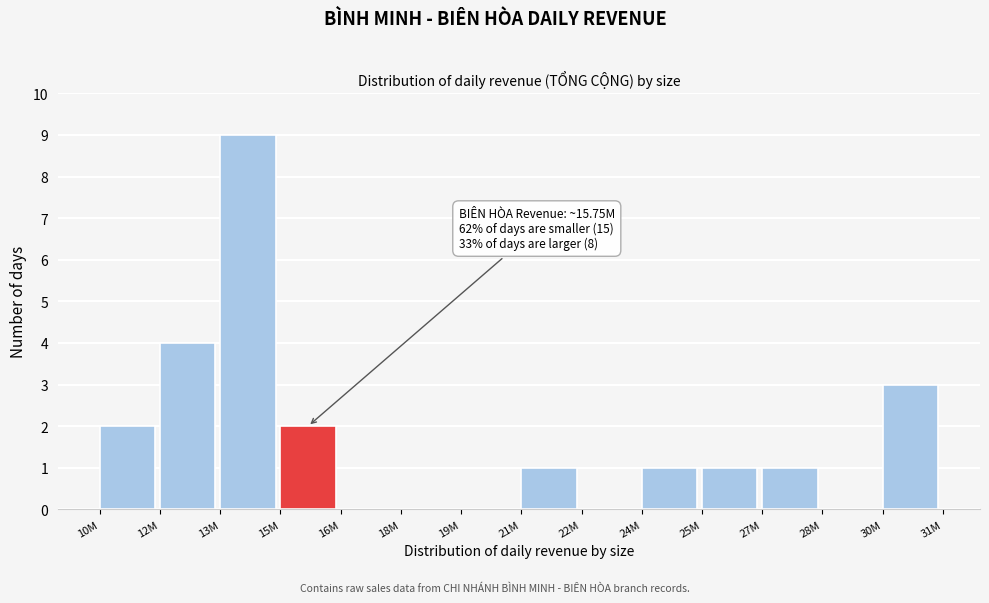

Reading left to right, extract all data points from this chart.

10M=2	12M=4	13M=9	15M=2	16M=0	18M=0	19M=0	21M=1	22M=0	24M=1	25M=1	27M=1	28M=0	30M=3